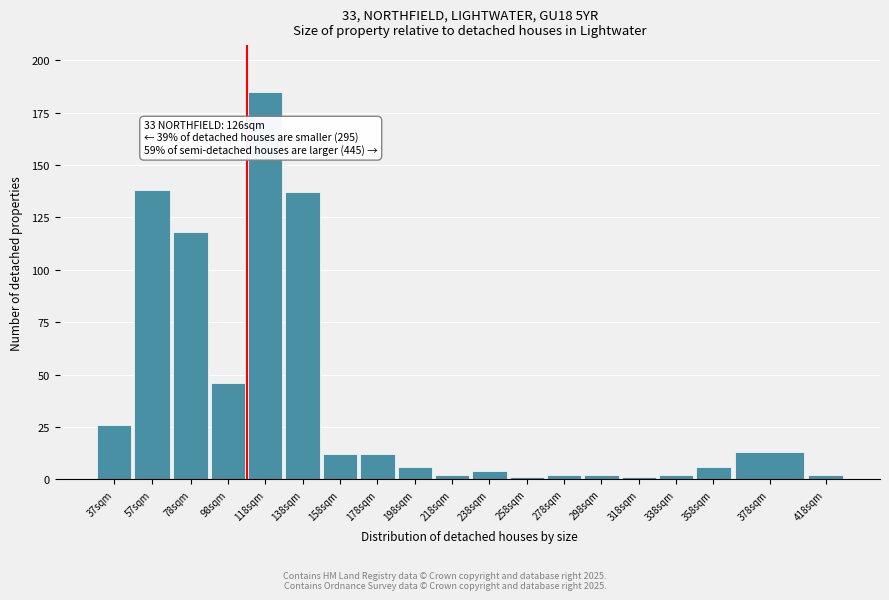

Reading right to left, list all the values displayed in this chart.

418sqm=2	378sqm=13	358sqm=6	338sqm=2	318sqm=1	298sqm=2	278sqm=2	258sqm=1	238sqm=4	218sqm=2	198sqm=6	178sqm=12	158sqm=12	138sqm=137	118sqm=185	98sqm=46	78sqm=118	57sqm=138	37sqm=26